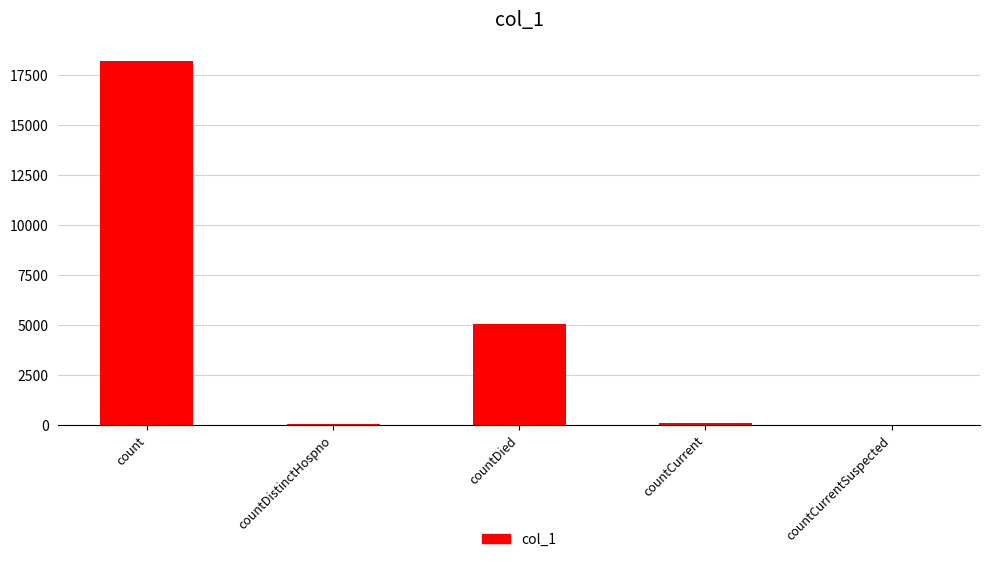

What is the sum of all values?

23383